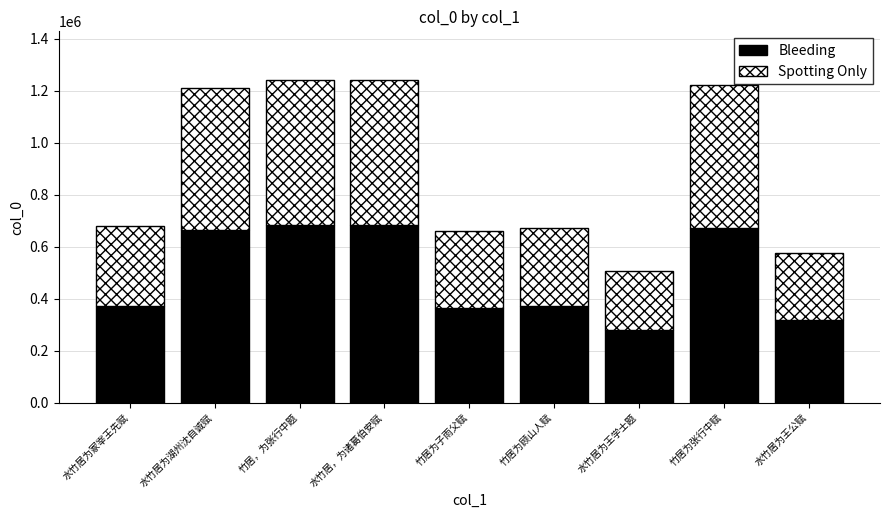

What is the difference between the maximum and minimum values in the Bleeding series?

404751.6